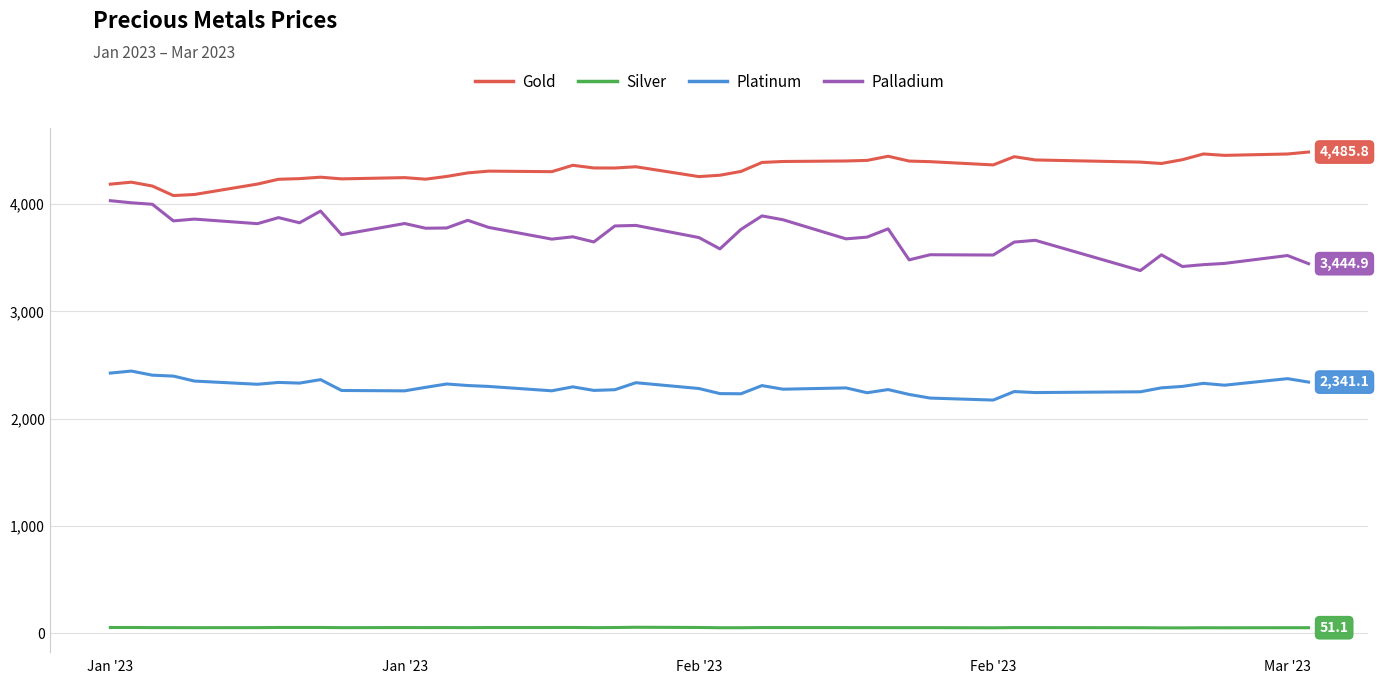

What is the average value of the Gold series?

4321.3